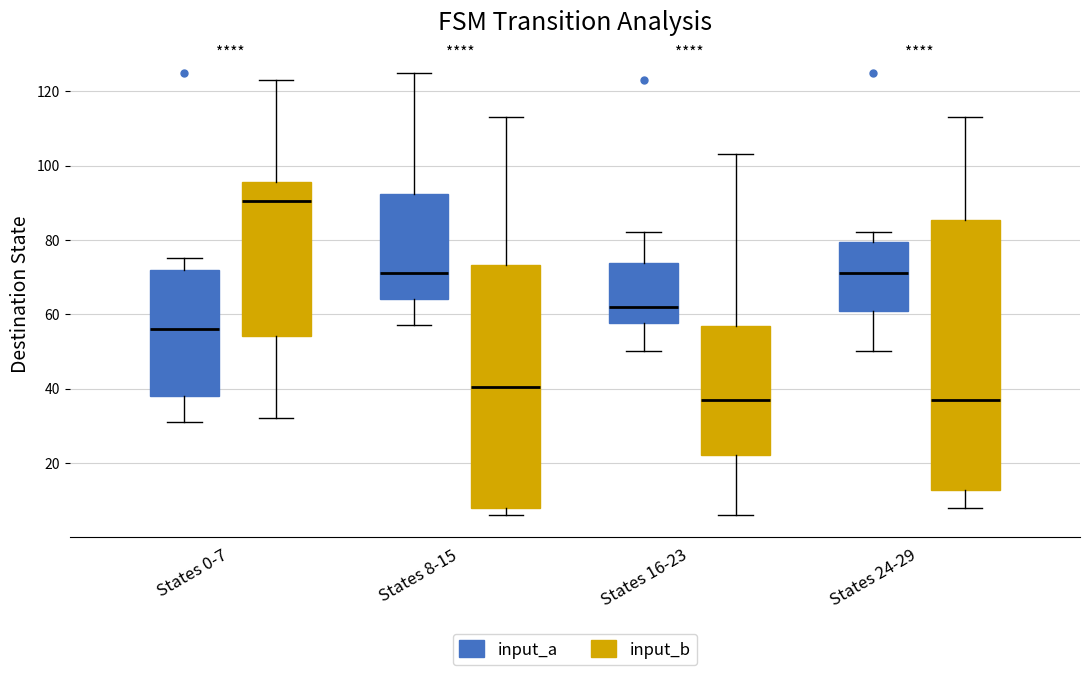

Comparing the boxes themselves (not the whiskers), which one is the tallest?

States 24-29 (input_b)